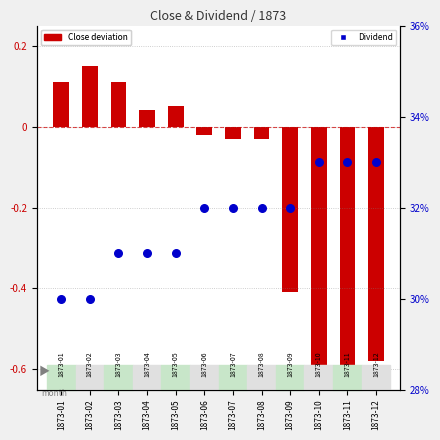

At which category is the sum across all series the highest?

1873-02